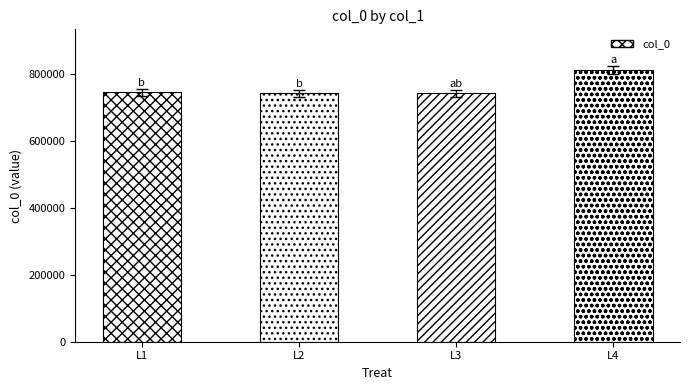

What is the value of the 3rd bar from the left?

742998